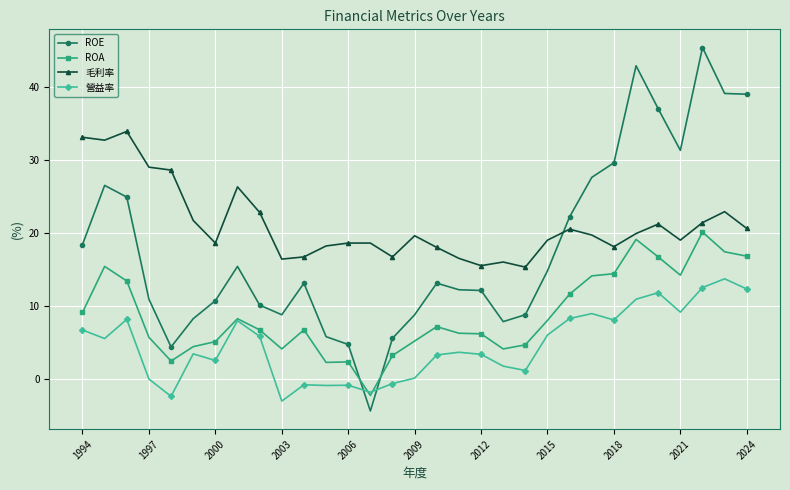

How many categories are shown in the chart?

31